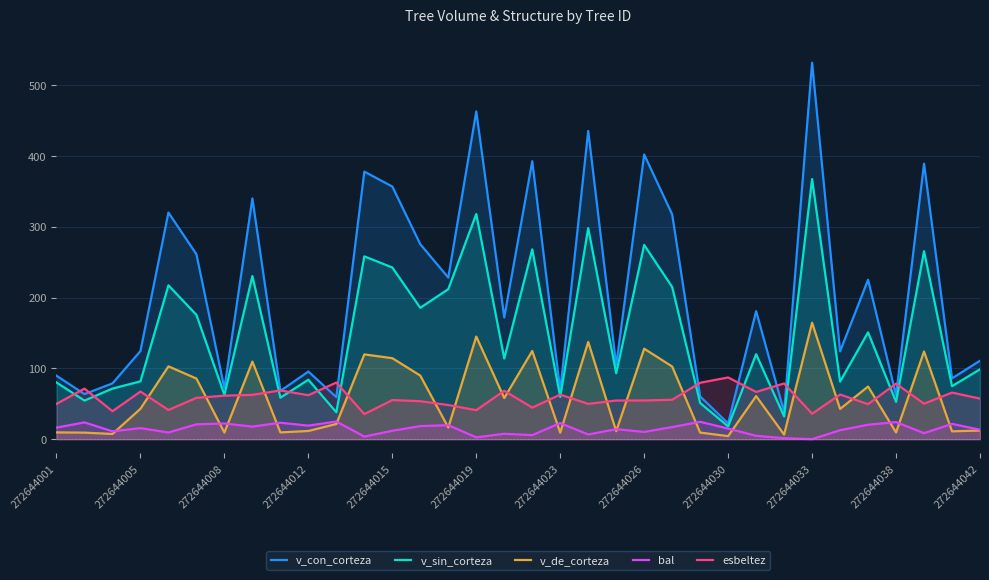

At which category is the sum across all series the highest?

272644033